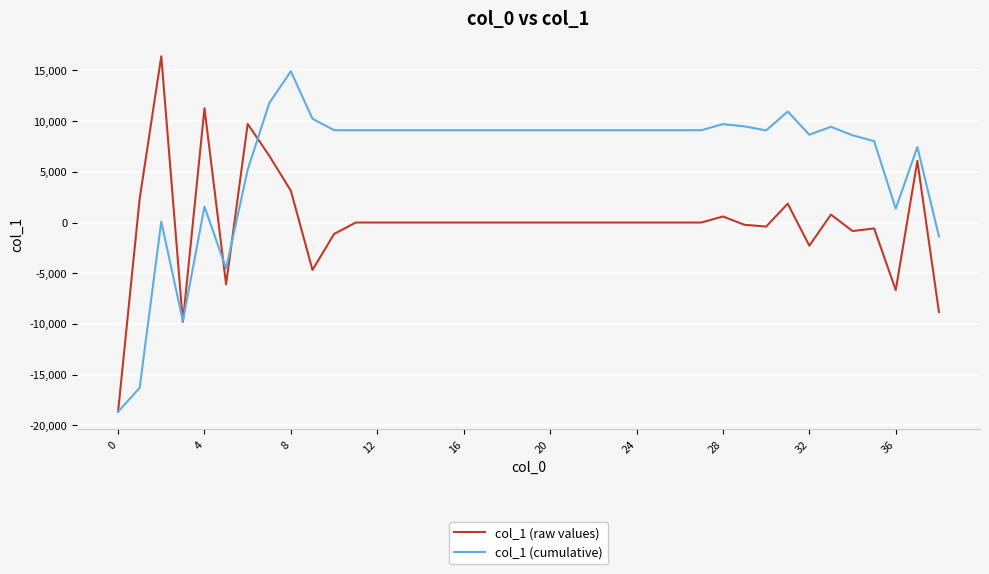

How many distinct data groups are displayed?

2